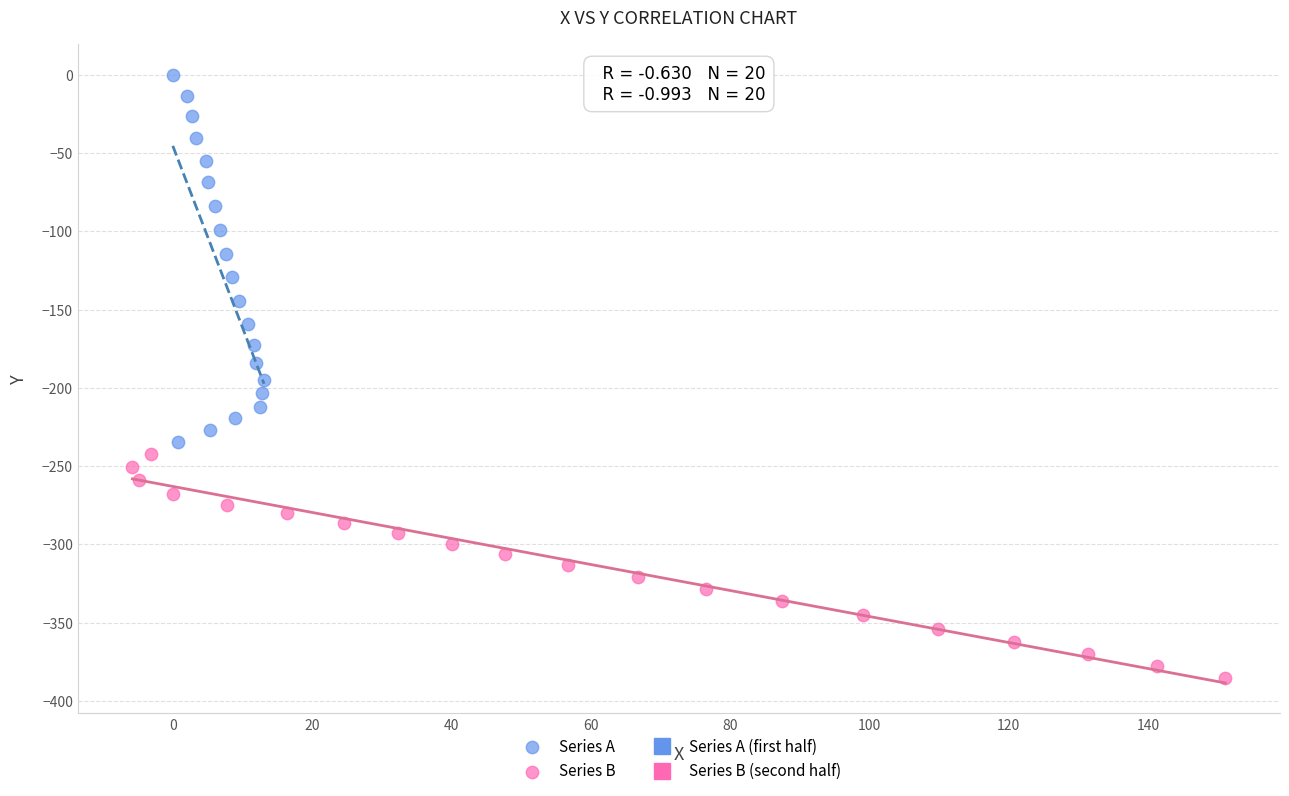

Which series contains the lowest Y value?

Series B